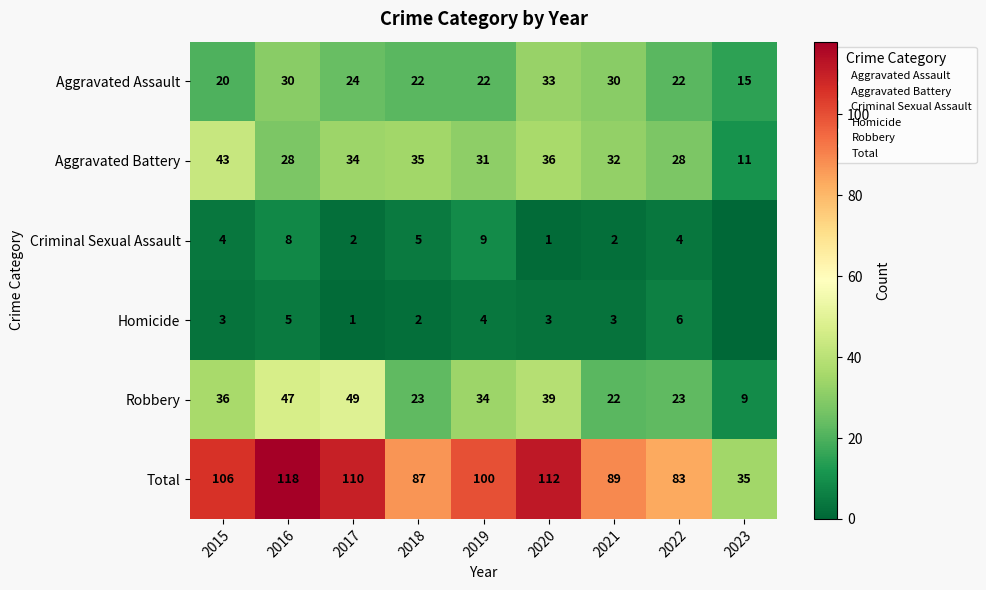

What is the difference between the highest and lowest values at 2020?

111